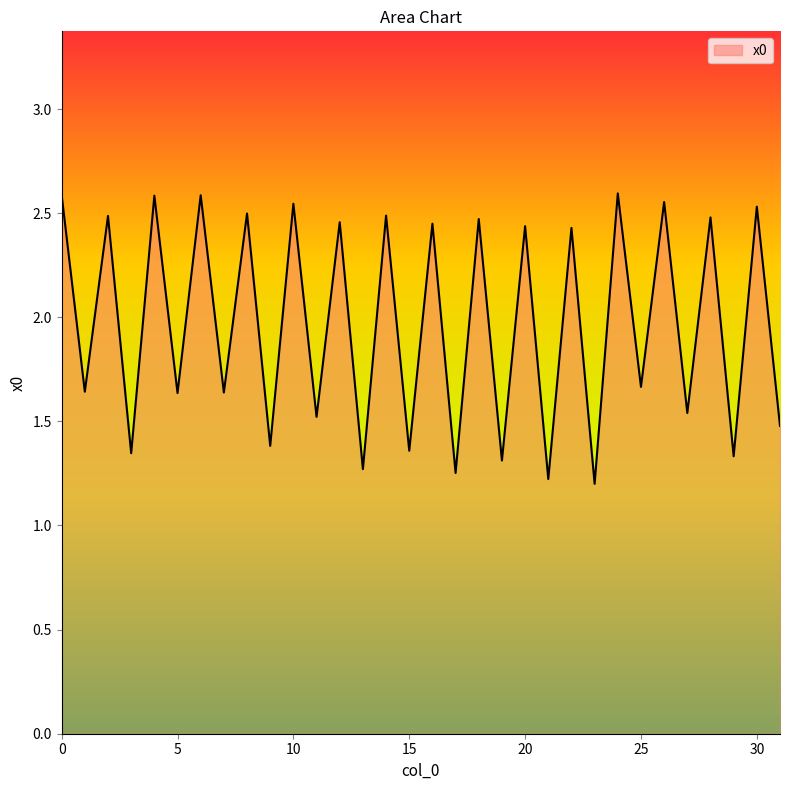

What is the smallest value displayed?

1.2